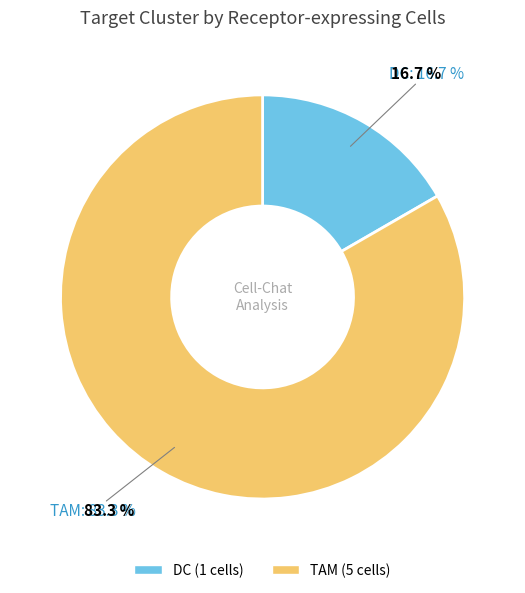

How much of the chart is everything except TAM?

16.7%